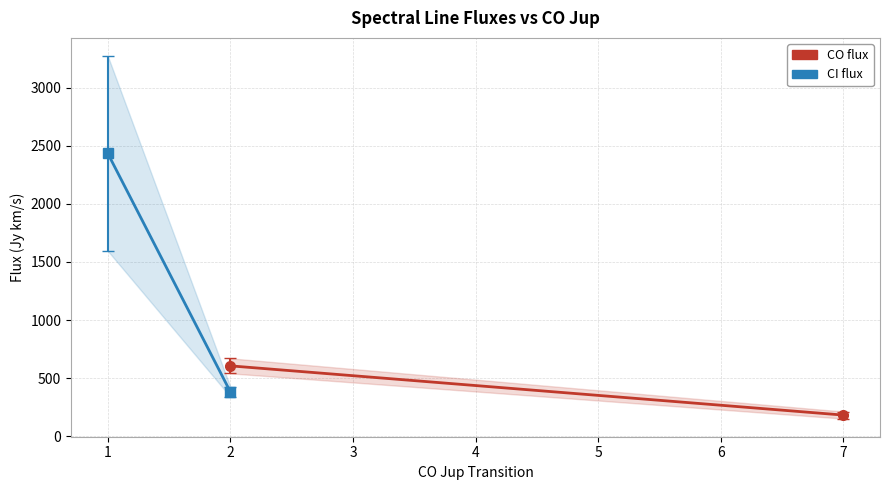

Which has a higher value, 2 or 7?

2